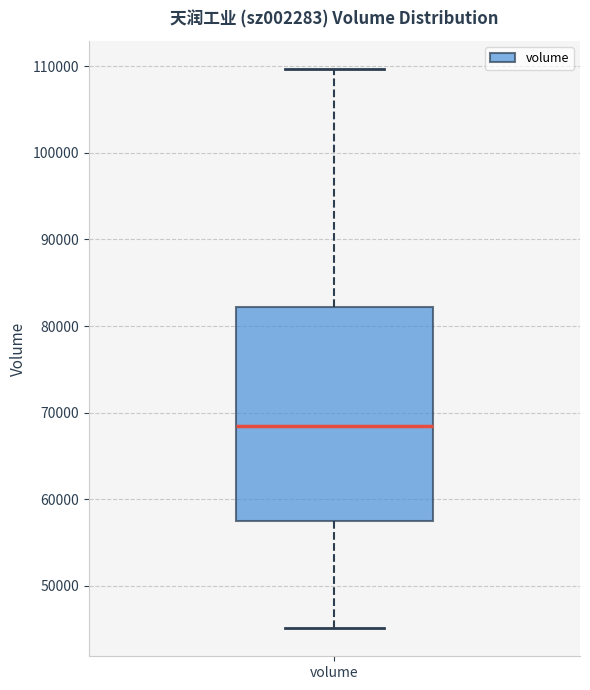

Transcribe this box plot: give where the median line is, the range the box spans, and where the two whiskers end, as read against the y-axis. The values are not printed on the chart, so give them approximately, as read against the axis.

median 69000, box 57000 to 82000, whiskers 45000 to 110000